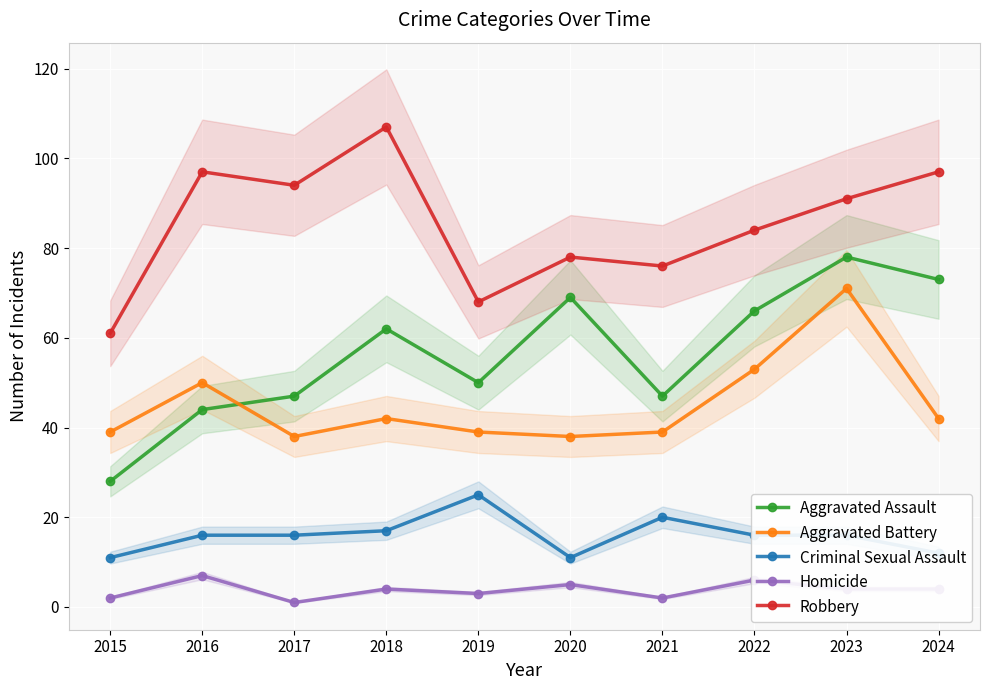

At how many categories does at least one series exceed 63?

9